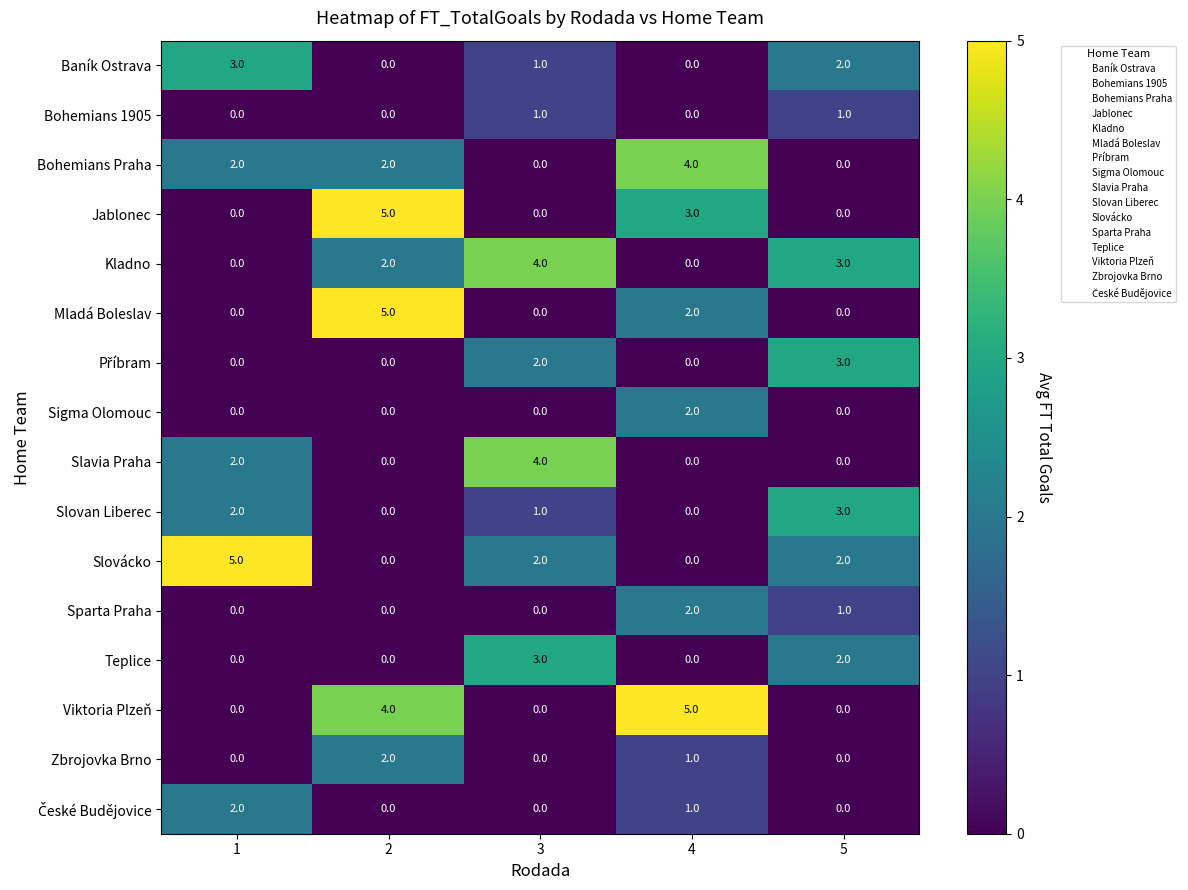

The value of Slovácko at 5 is 2. True or false?

True